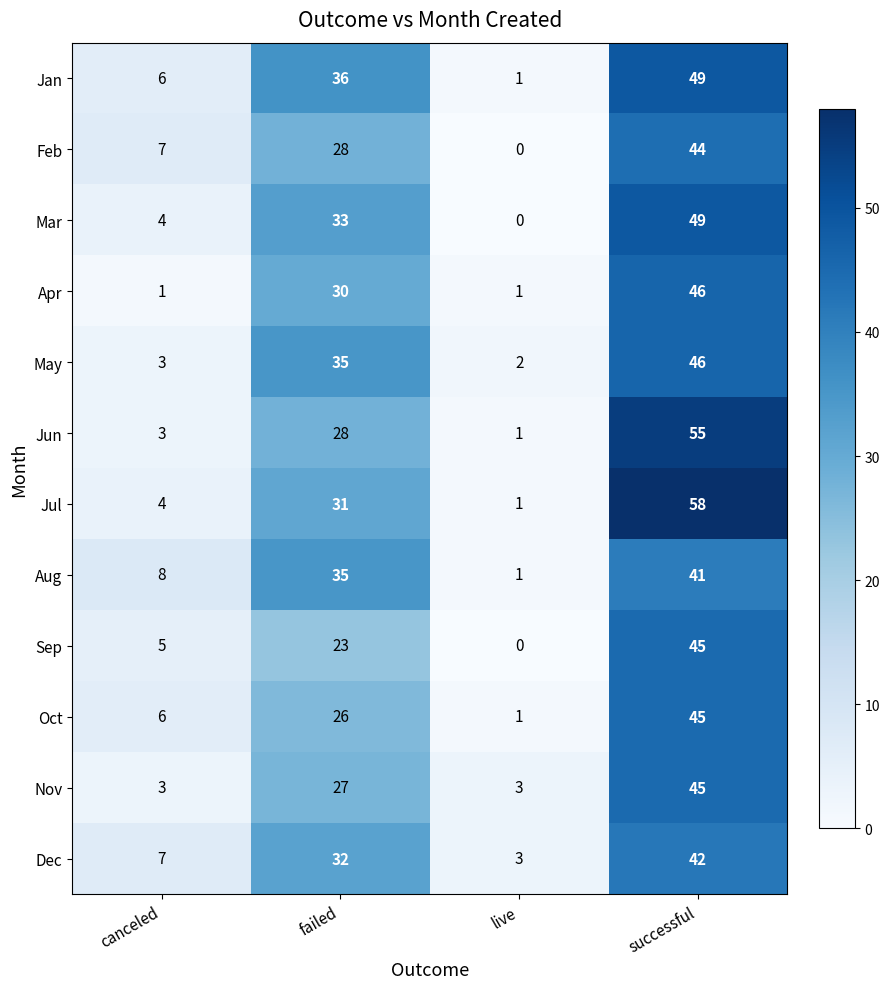

Between live and successful, which series saw the biggest shift?

Jul